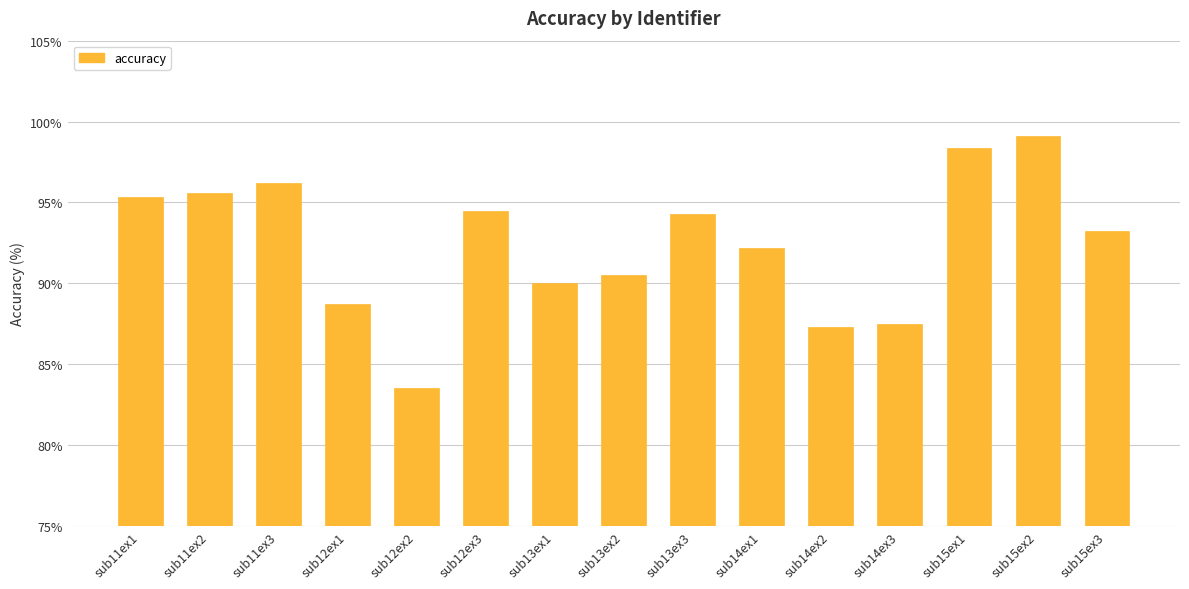

Which category has the highest value across all series?

sub15ex2